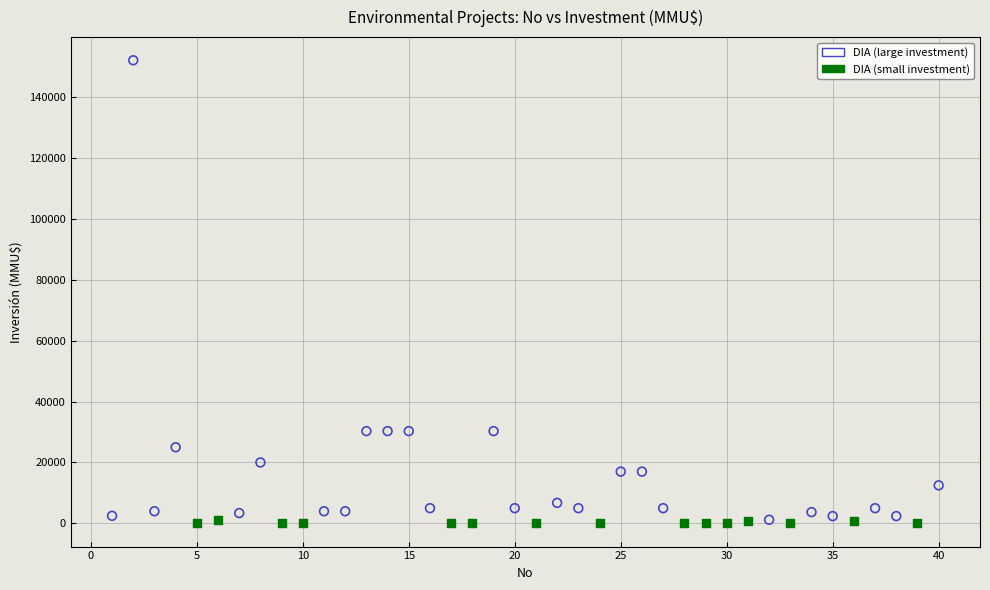

Which series contains the highest Y value?

DIA (large investment)